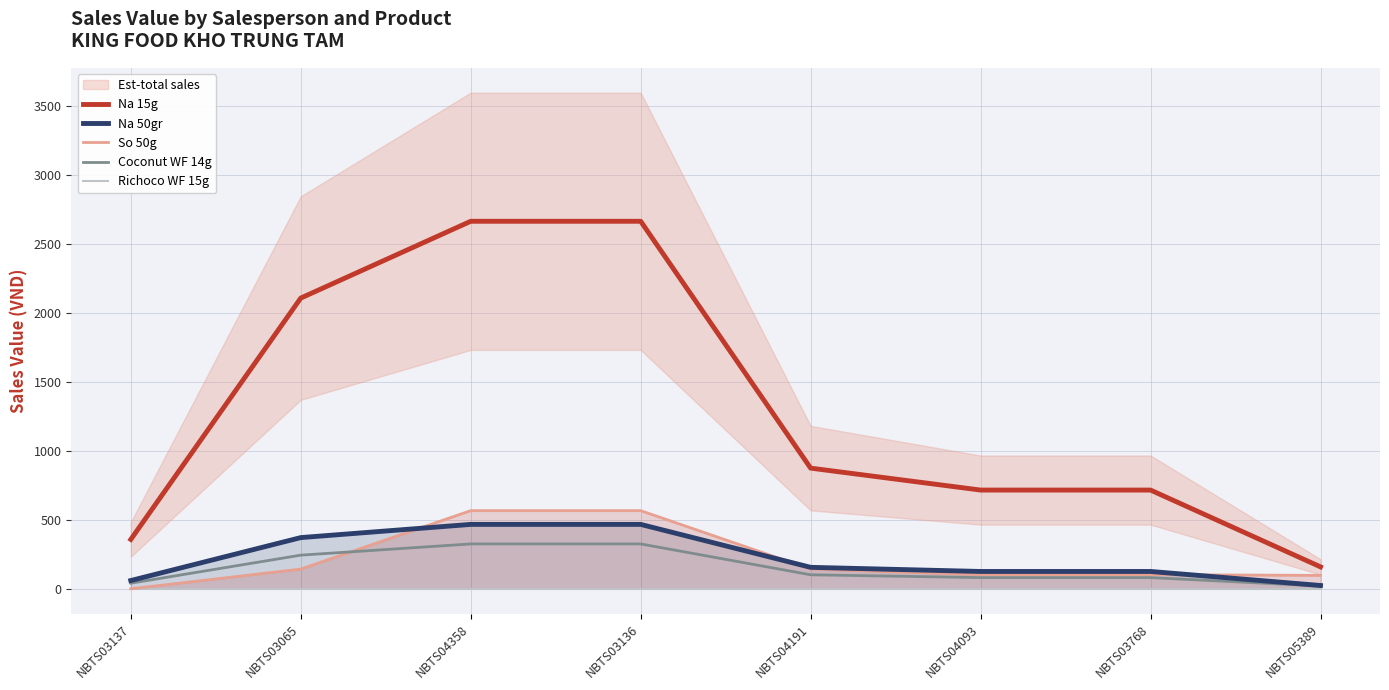

How many data points in So 50g are less than 142?

4